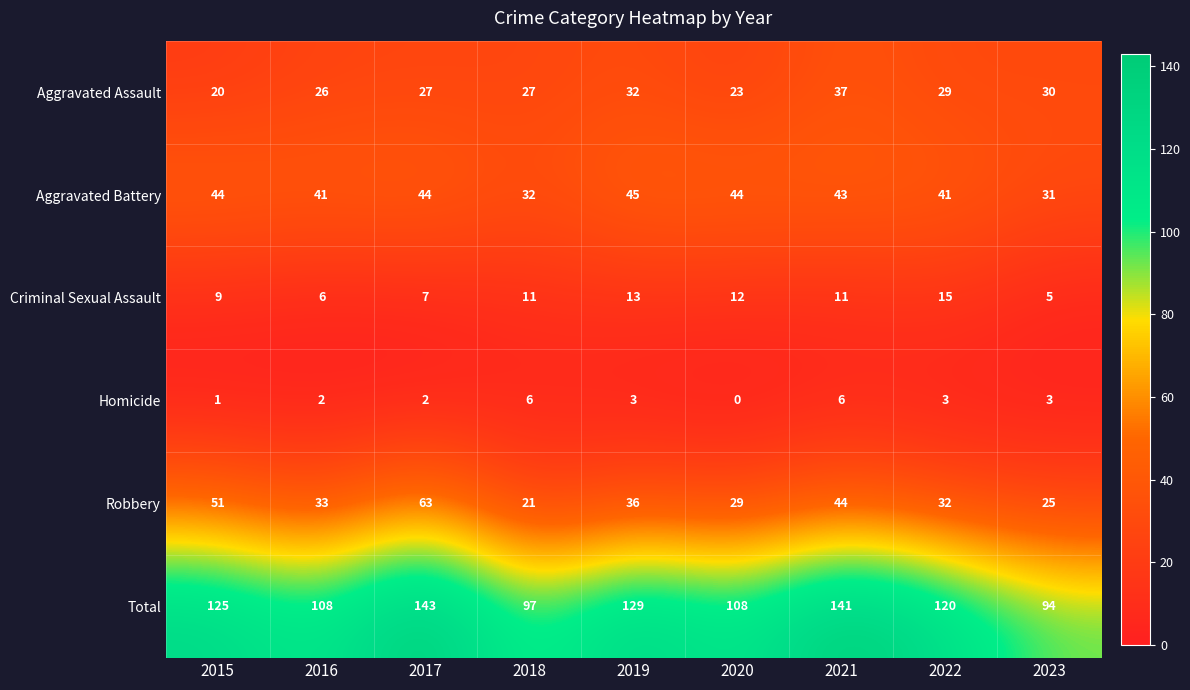

At which category does the chart reach its peak across all series?

2017